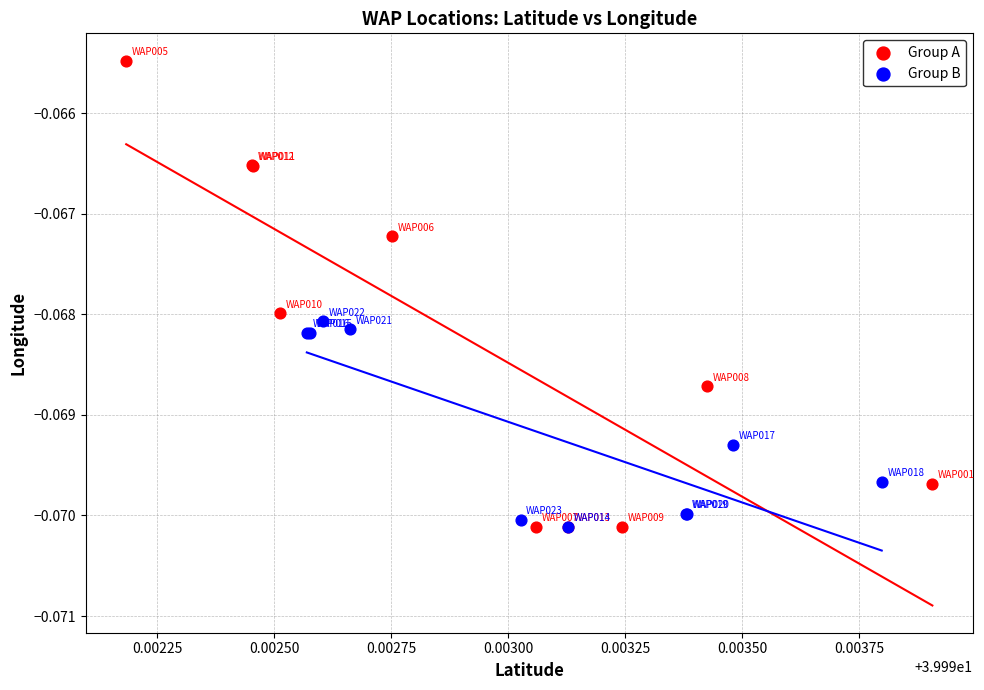

Which series has the largest Y range (max minus min)?

Group A